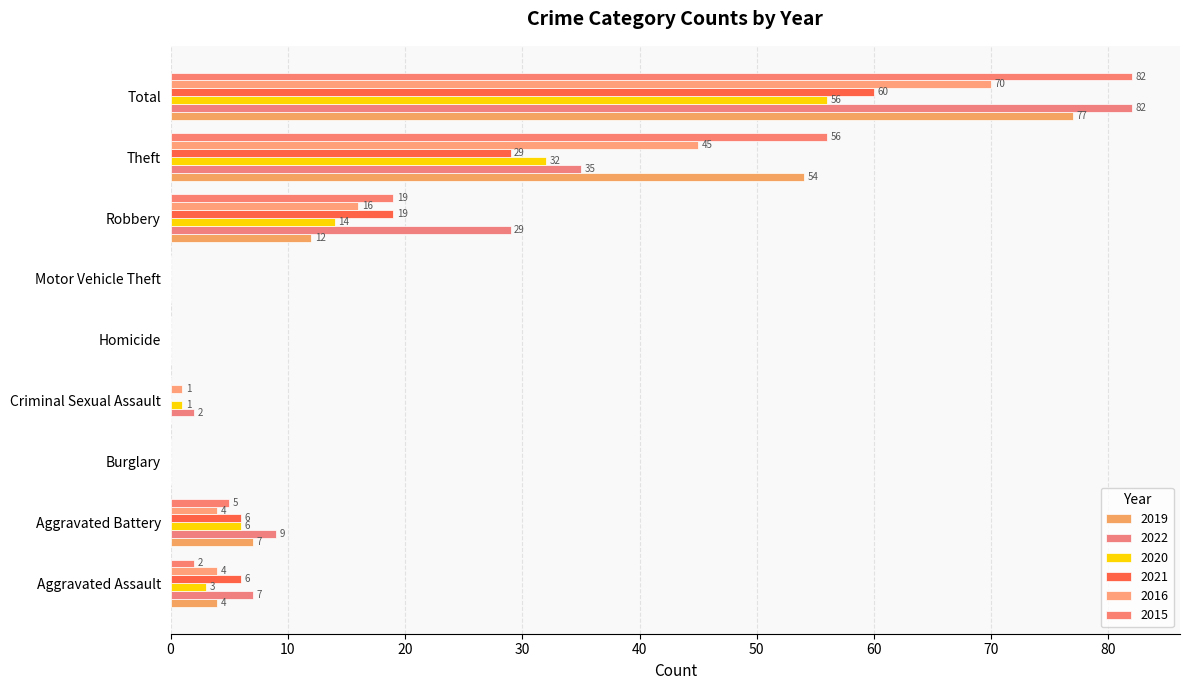

The value of 2022 at Criminal Sexual Assault is 1. True or false?

False